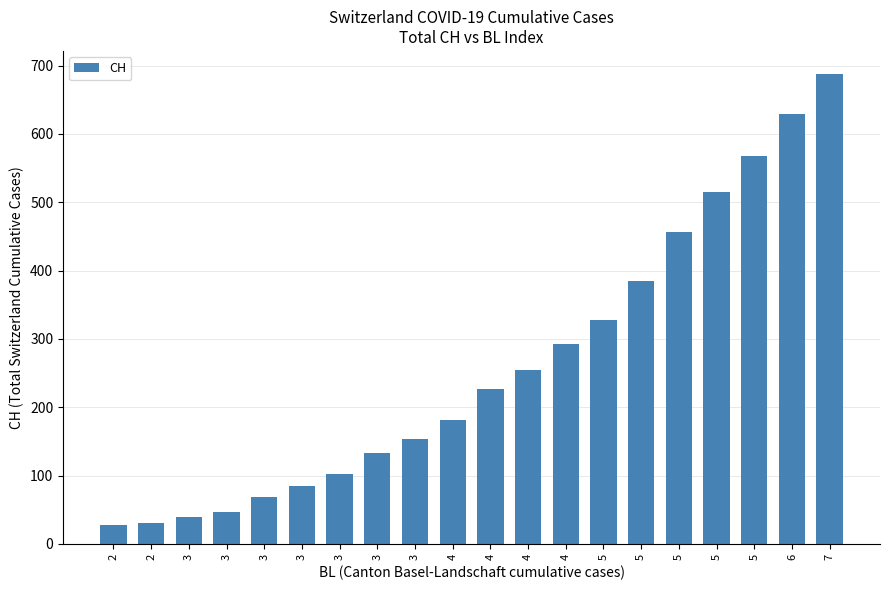

What is the smallest value displayed?

27